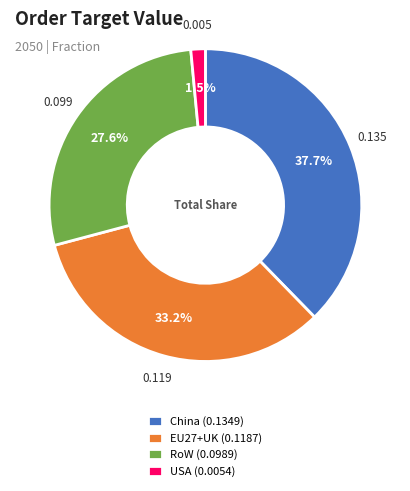

Rank the categories by value from lowest to highest.

USA, RoW, EU27+UK, China